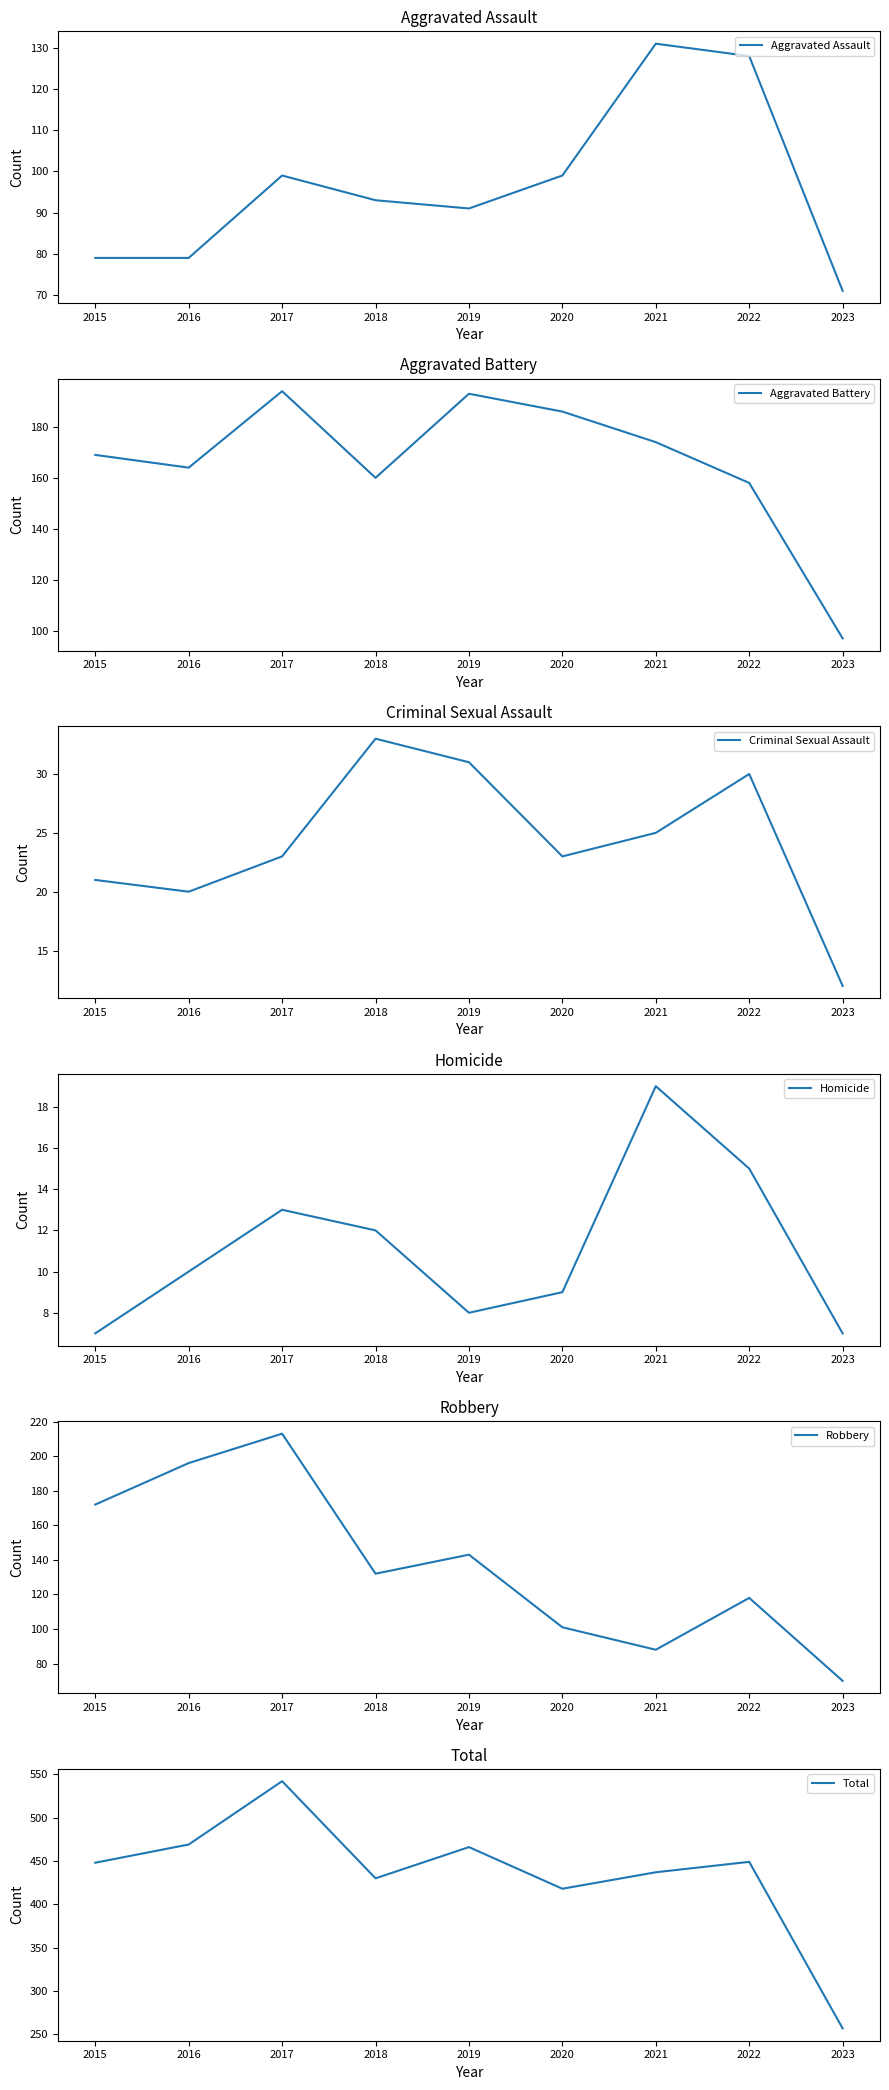

What is the minimum value for Aggravated Assault?

71